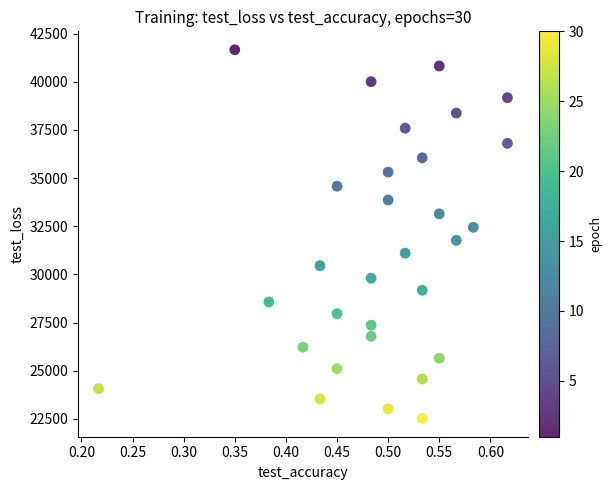

What is the range of Y values (max minus min)?

19134.4